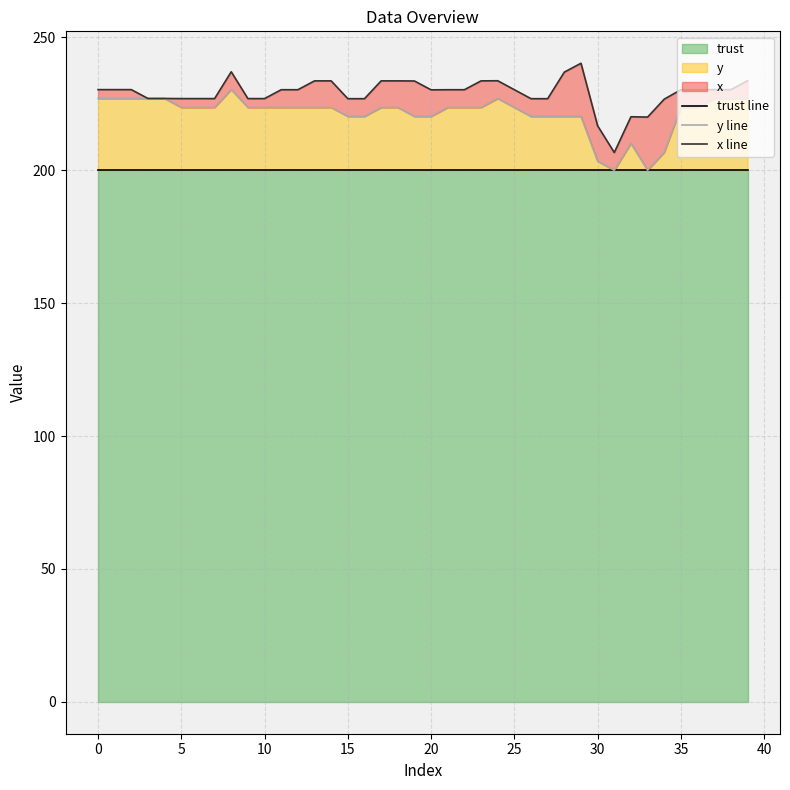

Reading left to right, list all the values displayed in this chart.

trust line: 200.0	200.0	200.0	200.0	200.0	200.0	200.0	200.0	200.0	200.0	200.0	200.0	200.0	200.0	200.0	200.0	200.0	200.0	200.0	200.0	200.0	200.0	200.0	200.0	200.0	200.0	200.0	200.0	200.0	200.0	200.0	200.0	200.0	200.0	200.0	200.0	200.0	200.0	200.0	200.0
y line: 227.0	227.0	227.0	227.0	227.0	223.6	223.6	223.6	230.4	223.6	223.6	223.6	223.6	223.6	223.6	220.2	220.2	223.6	223.6	220.2	220.2	223.6	223.6	223.6	227.0	223.6	220.2	220.2	220.2	220.2	203.4	200.0	210.1	200.0	206.8	223.6	223.6	227.0	227.0	227.0
x line: 230.3	230.3	230.3	227.0	227.0	227.0	227.0	227.0	237.0	227.0	227.0	230.3	230.3	233.6	233.6	226.9	226.9	233.6	233.6	233.6	230.2	230.3	230.3	233.6	233.7	230.3	226.9	226.9	236.9	240.2	216.7	206.7	220.1	220.0	226.8	230.3	230.3	230.3	230.3	233.7